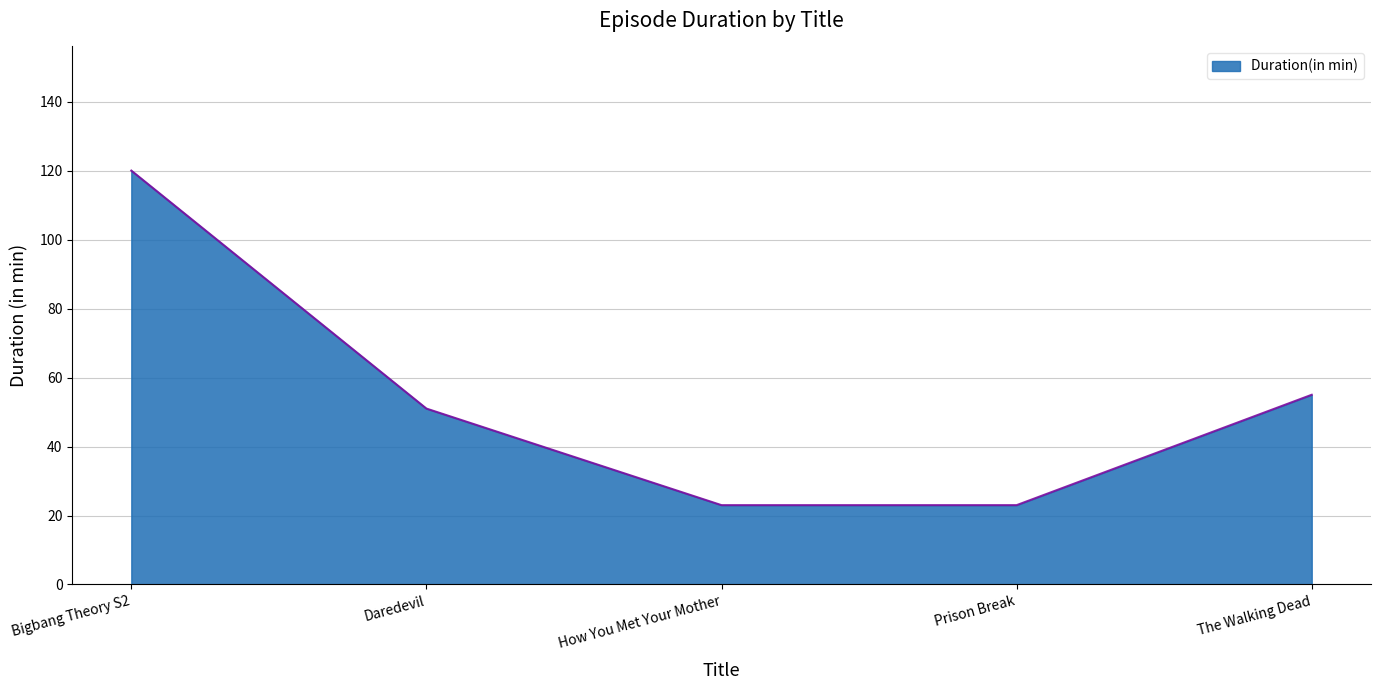

Reading left to right, what are all the values shown in this chart?

Bigbang Theory S2=120	Daredevil=51	How You Met Your Mother=23	Prison Break=23	The Walking Dead=55